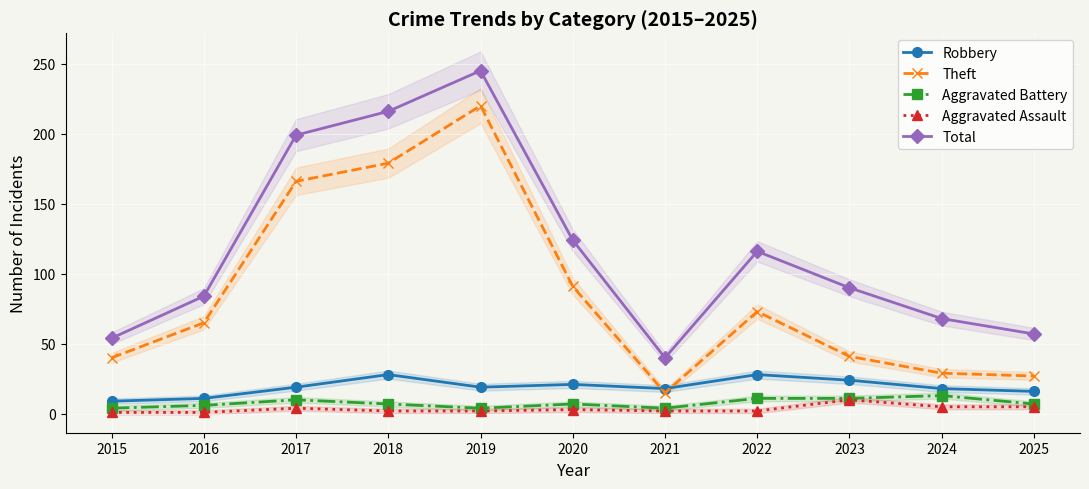

True or false: Aggravated Battery has a value of 4 at 2015.

True